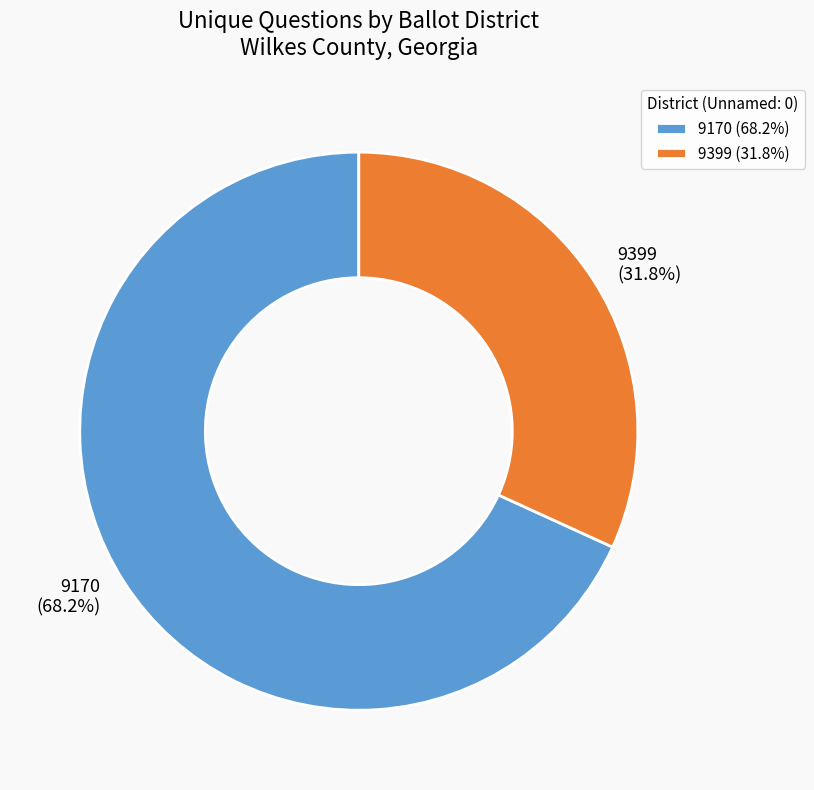

The 9399 slice represents 32% of the pie. True or false?

True